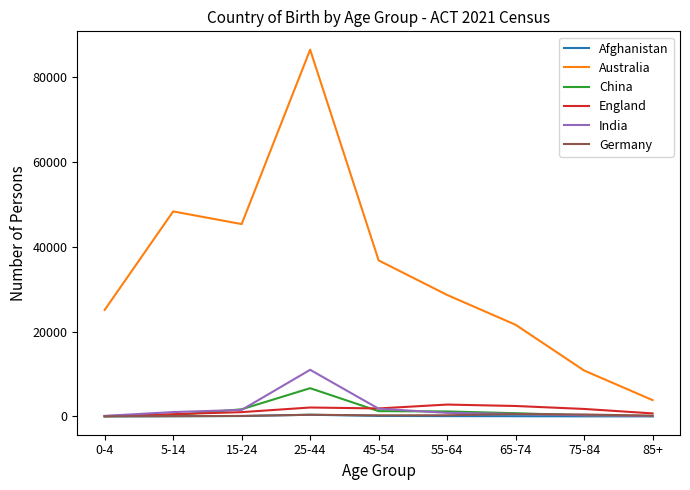

What is the difference between the maximum and minimum values in the Australia series?

82632